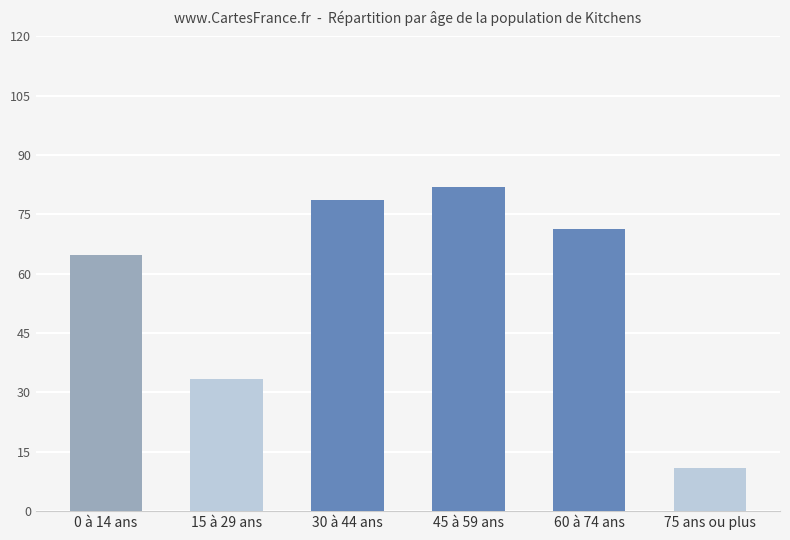

What is the difference between the maximum and minimum values?

71.0